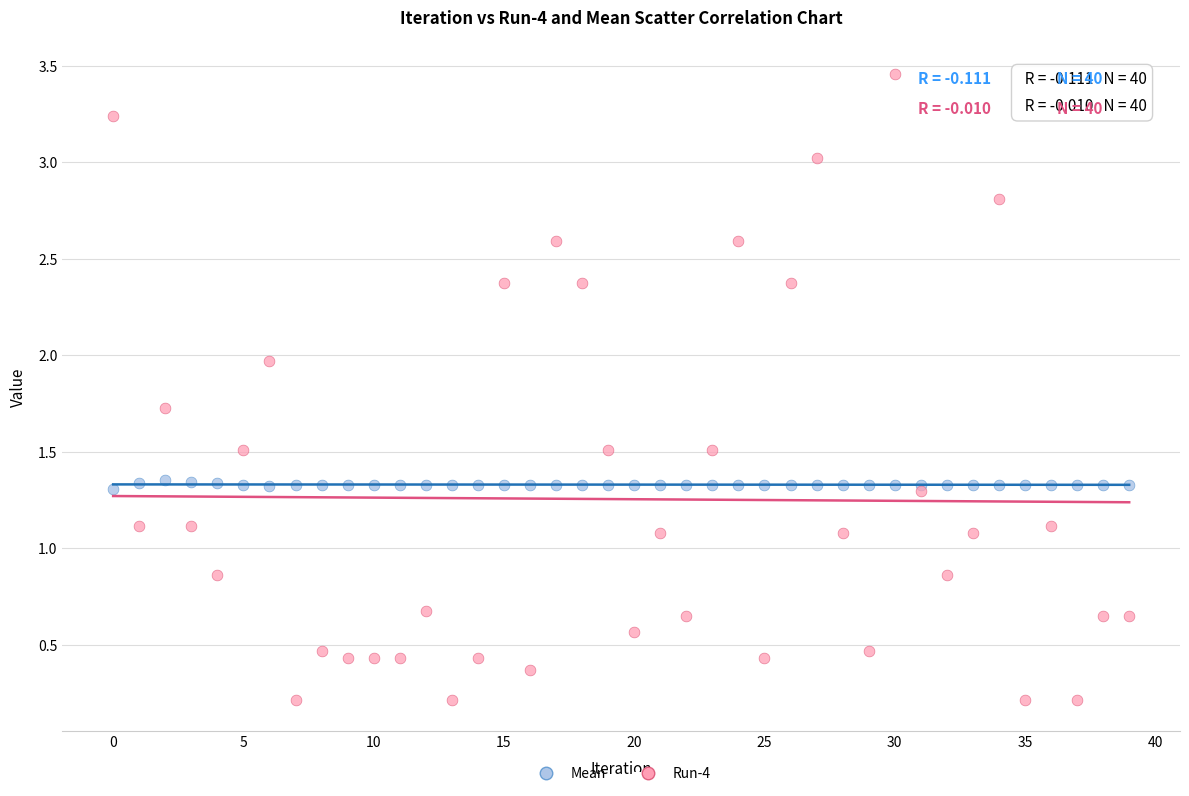

Which series has the widest spread of Y values?

Run-4